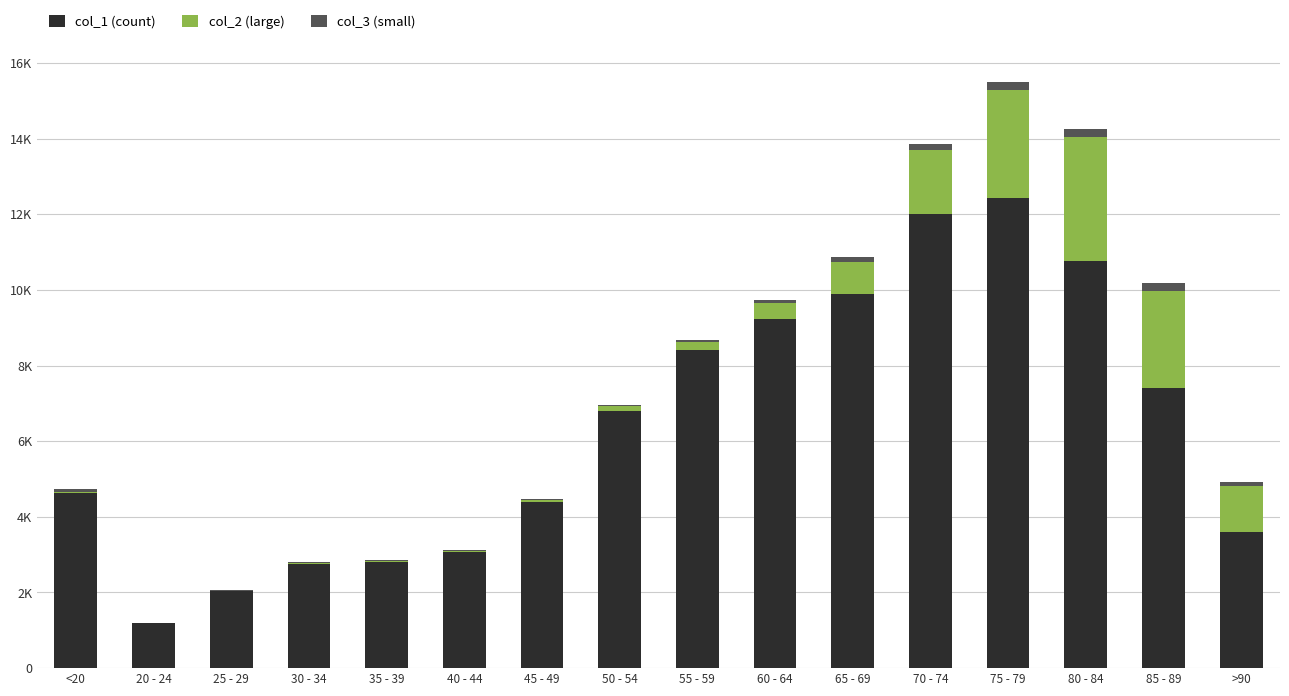

At how many categories does at least one series exceed 5169?

8